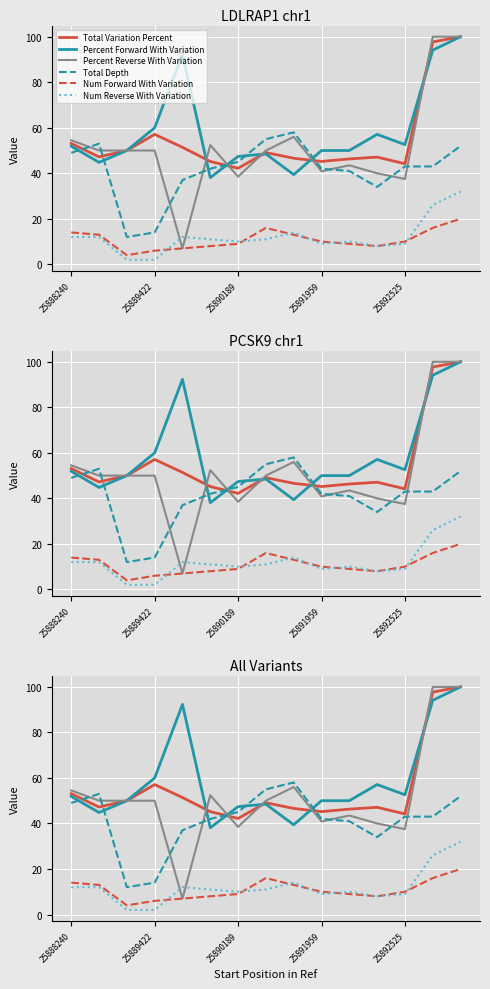

At which label does Num Forward With Variation reach its peak?

14